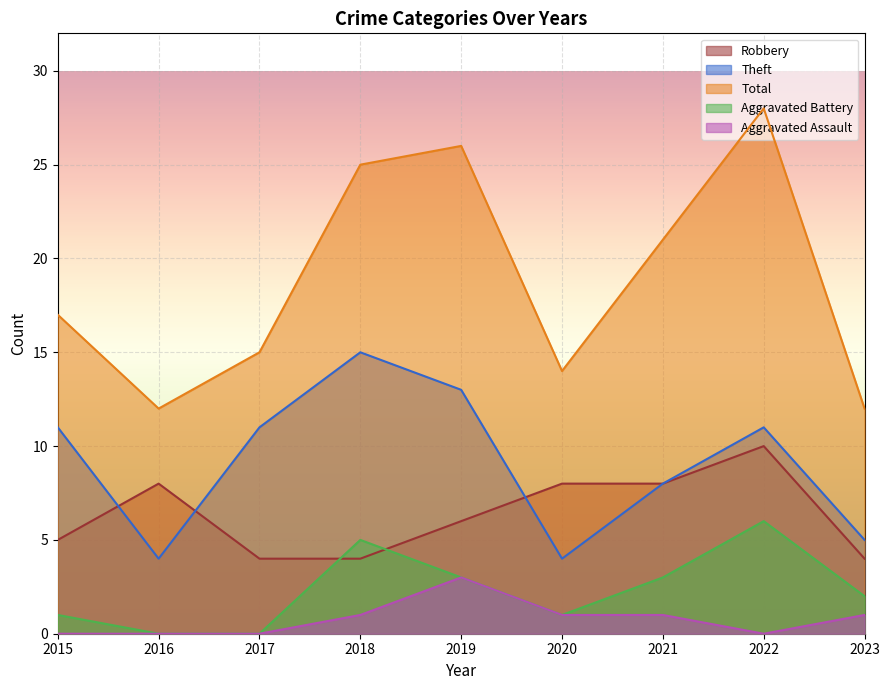

True or false: Total and Aggravated Assault intersect in this chart.

False